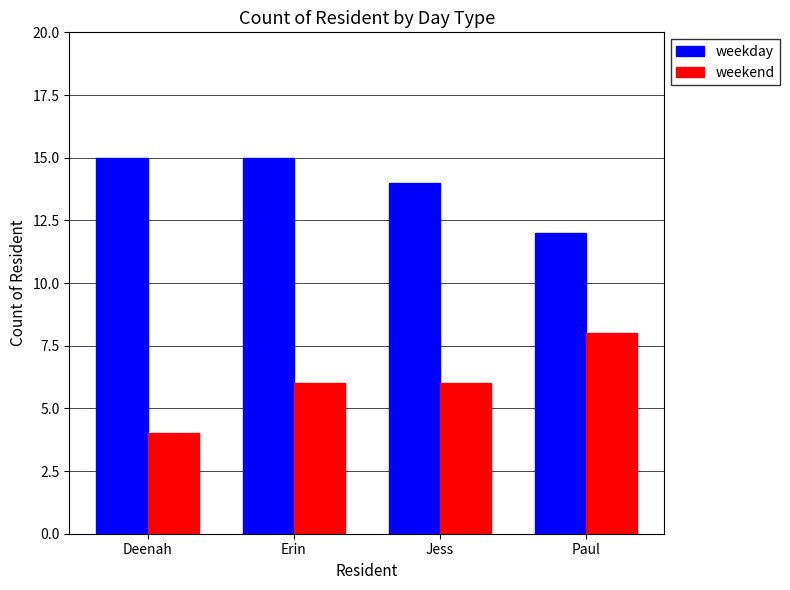

What is the difference between the maximum and second lowest values in the weekday series?

1